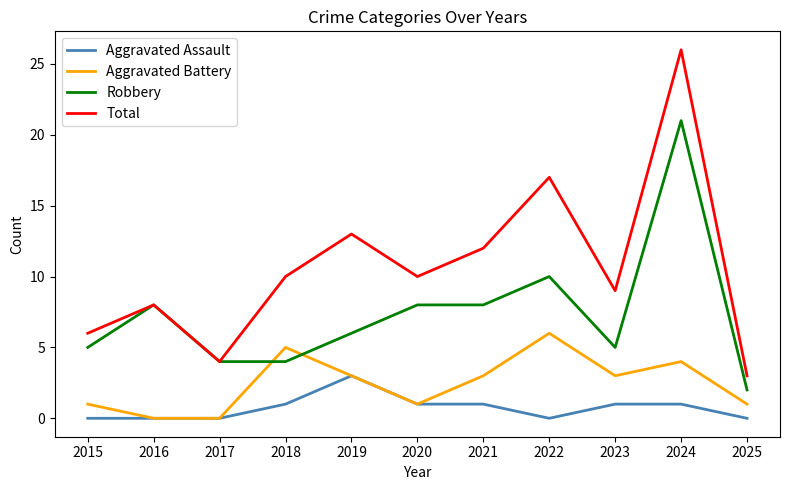

What are all the series names shown in the legend?

Aggravated Assault, Aggravated Battery, Robbery, Total